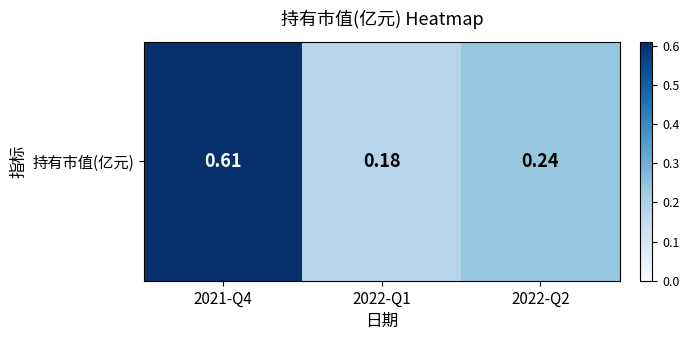

List the labels in order of value, smallest first.

2022-Q1, 2022-Q2, 2021-Q4